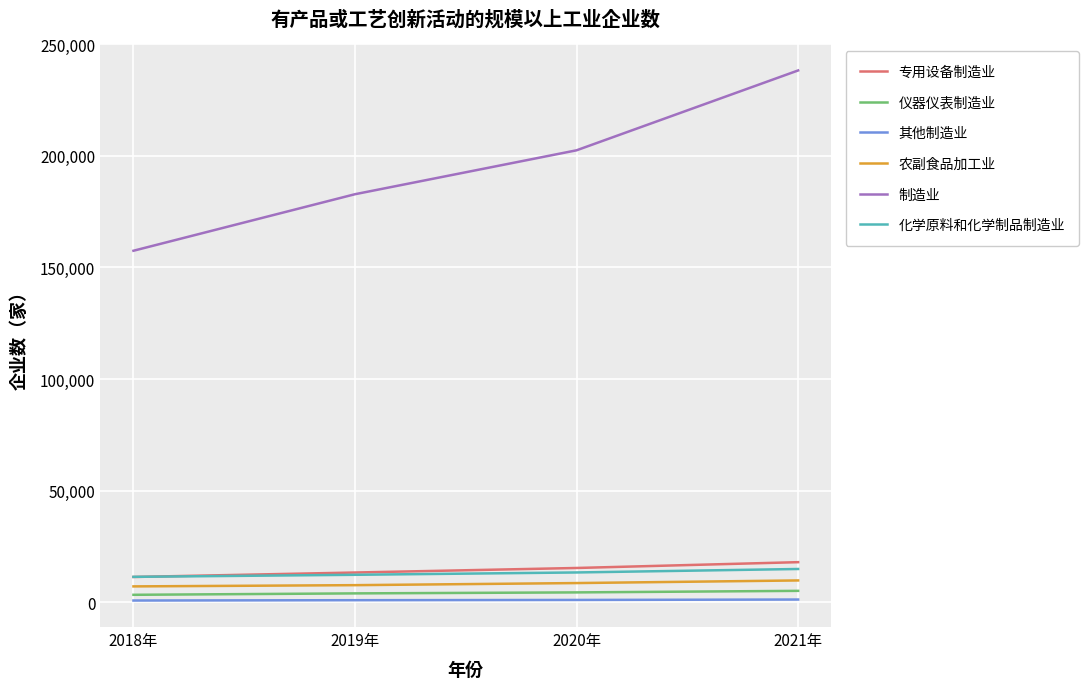

The value of 农副食品加工业 at 2019年 is 7623. True or false?

True